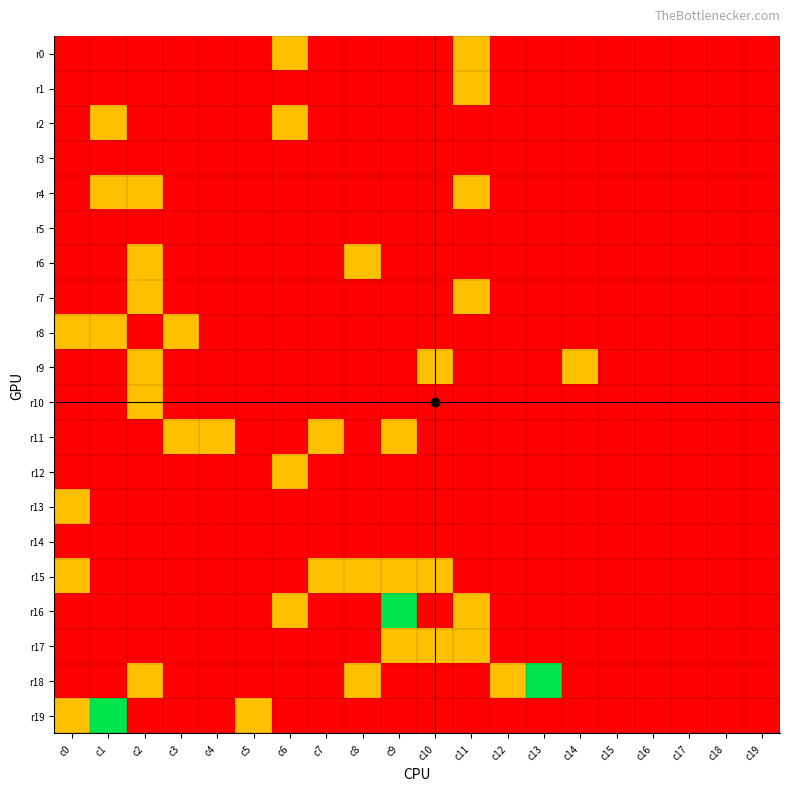

What is the maximum value shown in the chart?

2